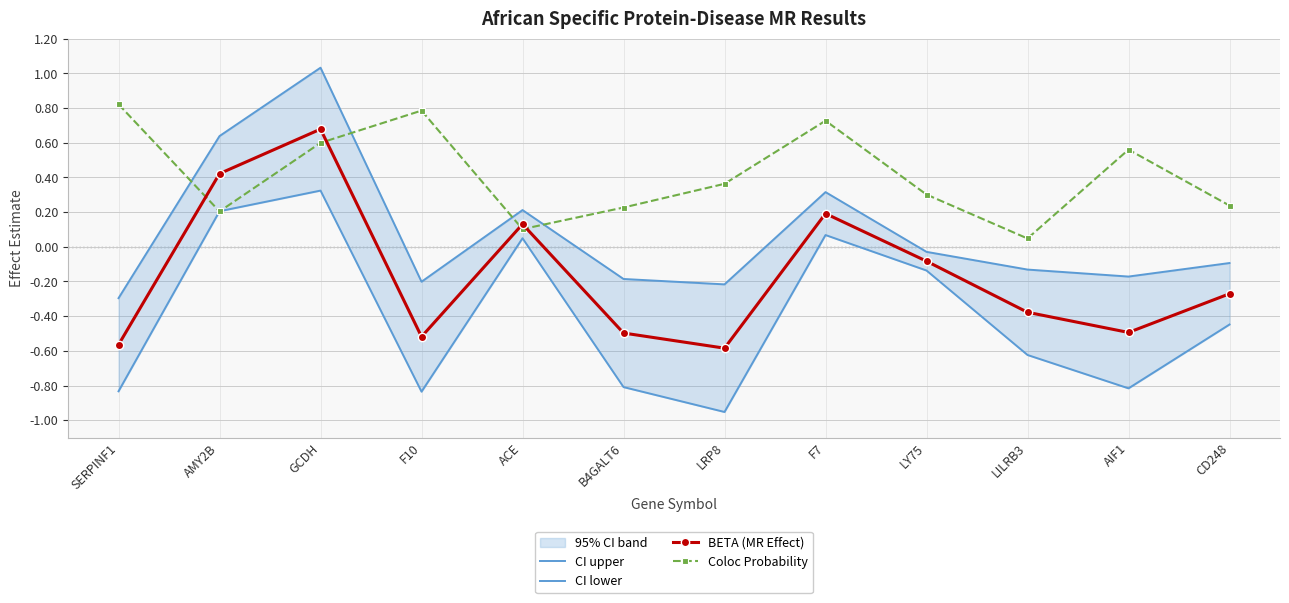

What is the difference between the CI upper values at LILRB3 and SERPINF1?

0.2